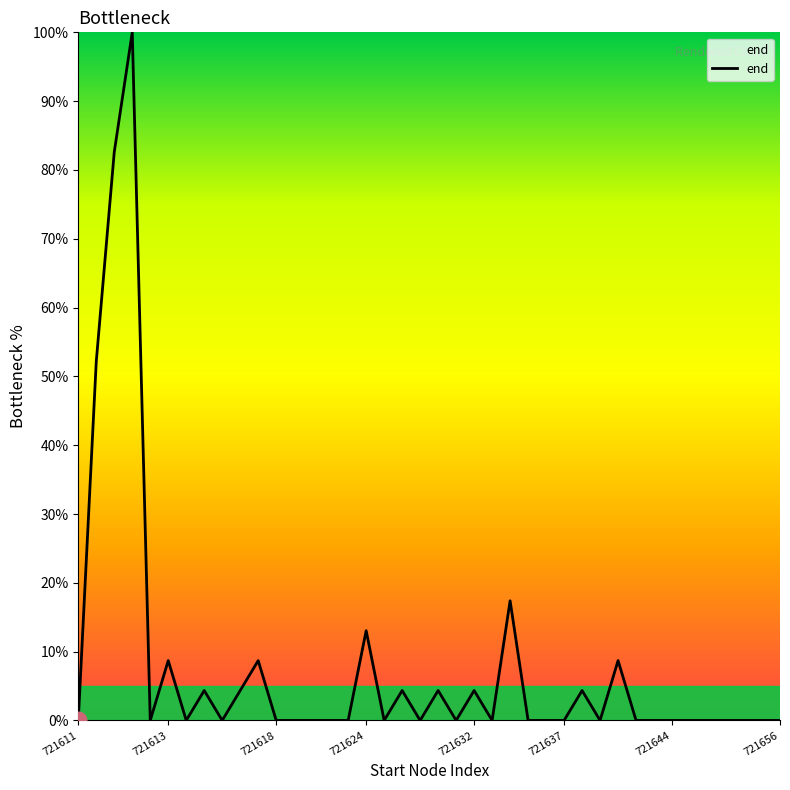

What is the maximum value shown in the chart?

100.0